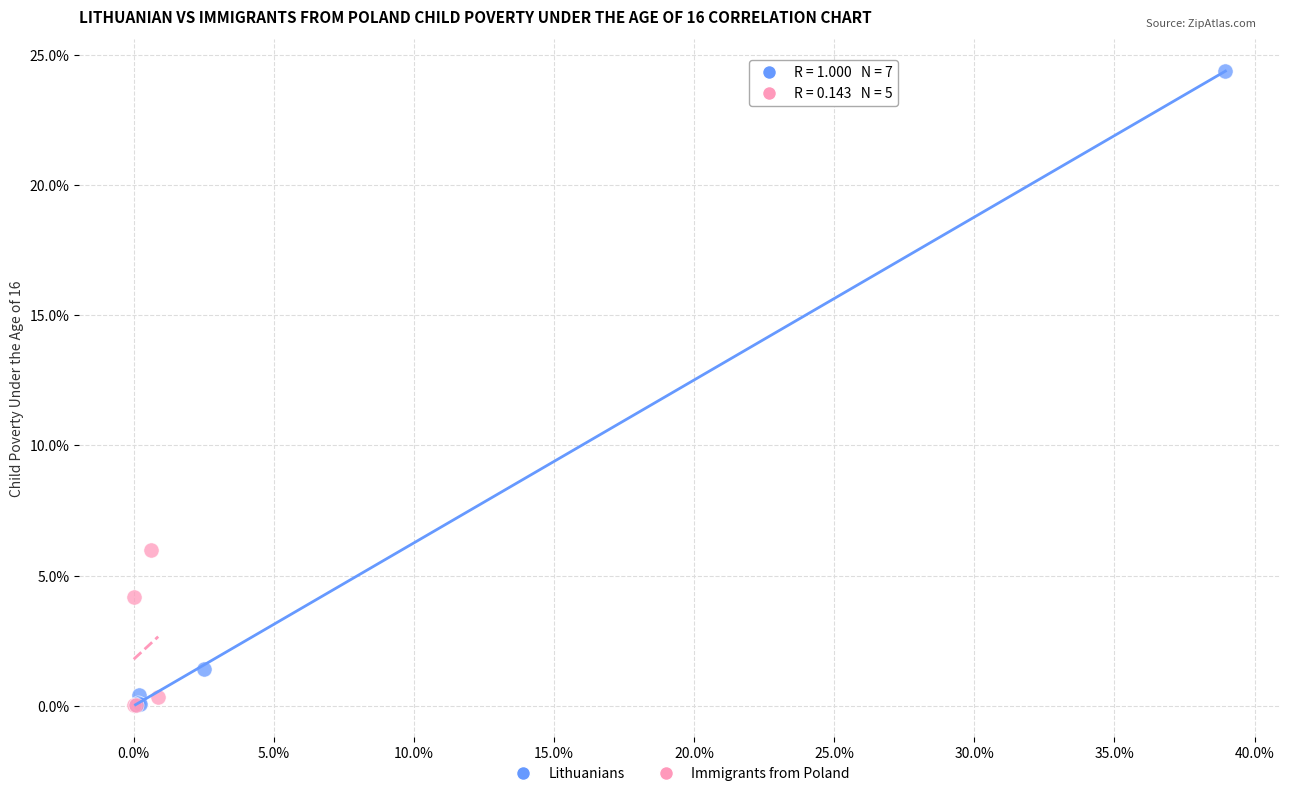

Which series contains the highest Y value?

Lithuanians